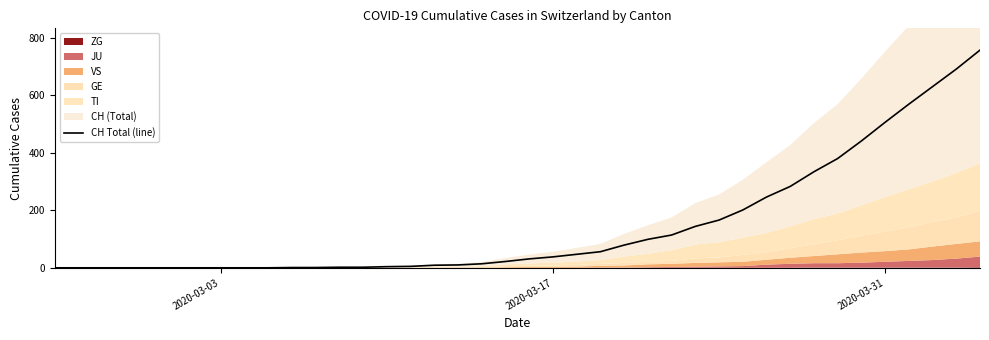

Does the chart have visible grid lines?

No